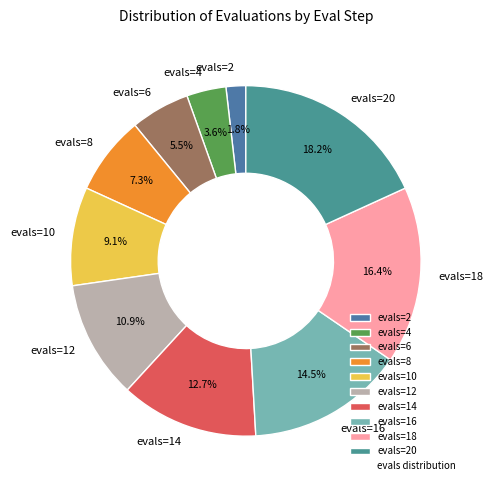

Does evals=4 represent more than half of the total?

No